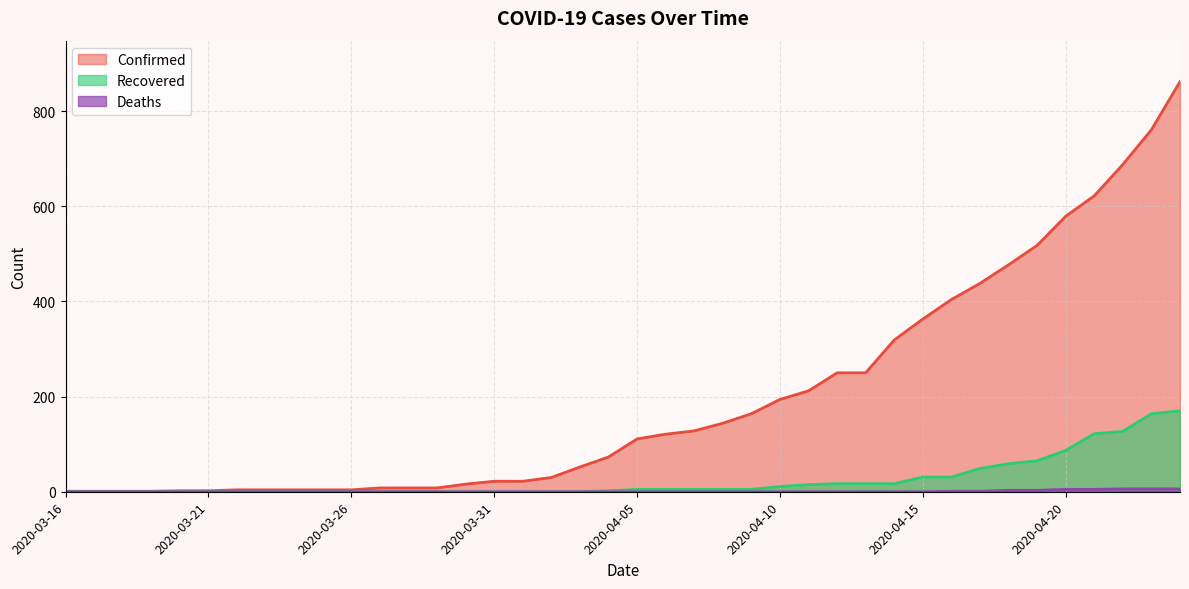

What is the difference between the second highest and minimum values in the Recovered series?

164